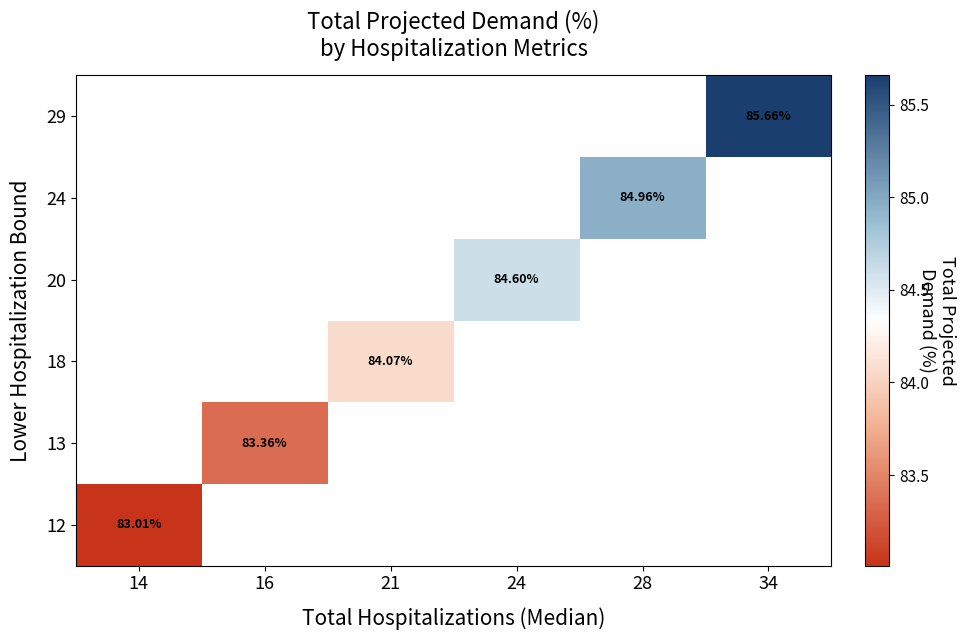

At which category does the chart reach its peak across all series?

34